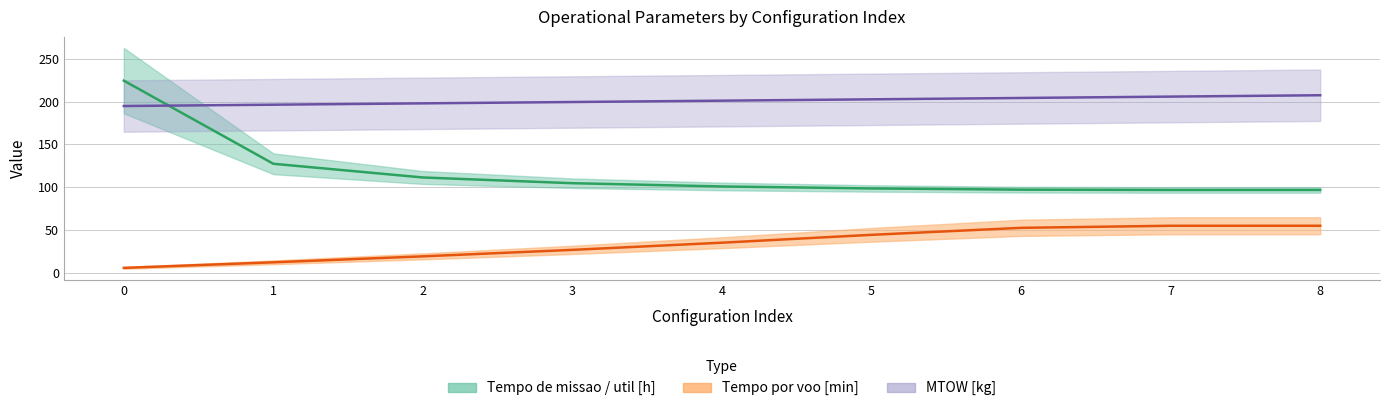

Reading left to right, list all the values displayed in this chart.

Tempo de missao [h]: 224.4	127.4	111.4	104.7	100.9	98.6	97.2	96.8	96.8
Tempo por voo [min]: 5.9	12.4	19.4	26.9	35.3	44.5	52.6	55.0	55.0
Autonomia Projetada [h]: 194.8	196.3	197.9	199.4	201.0	202.6	204.2	205.8	207.3